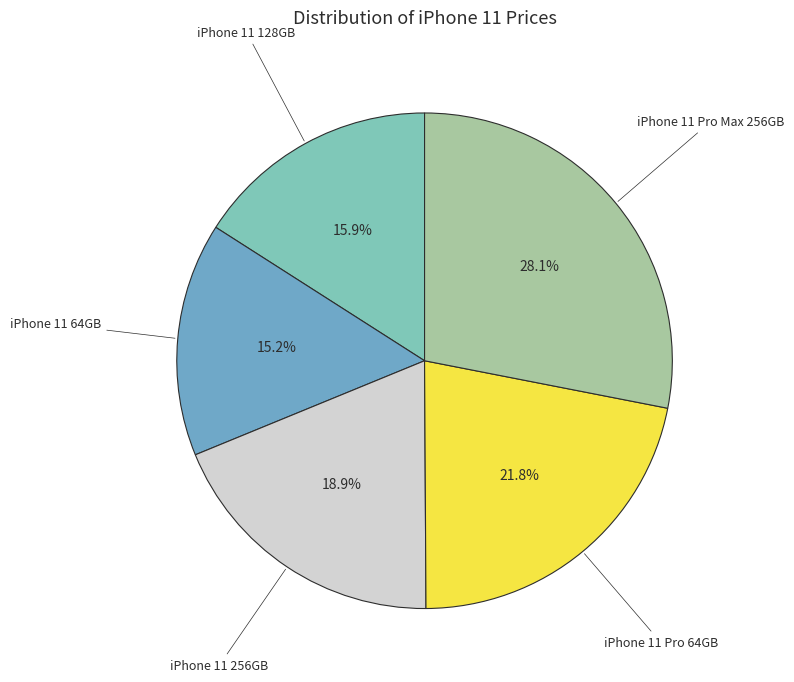

To the nearest percent, what is the average slice percentage?

20%